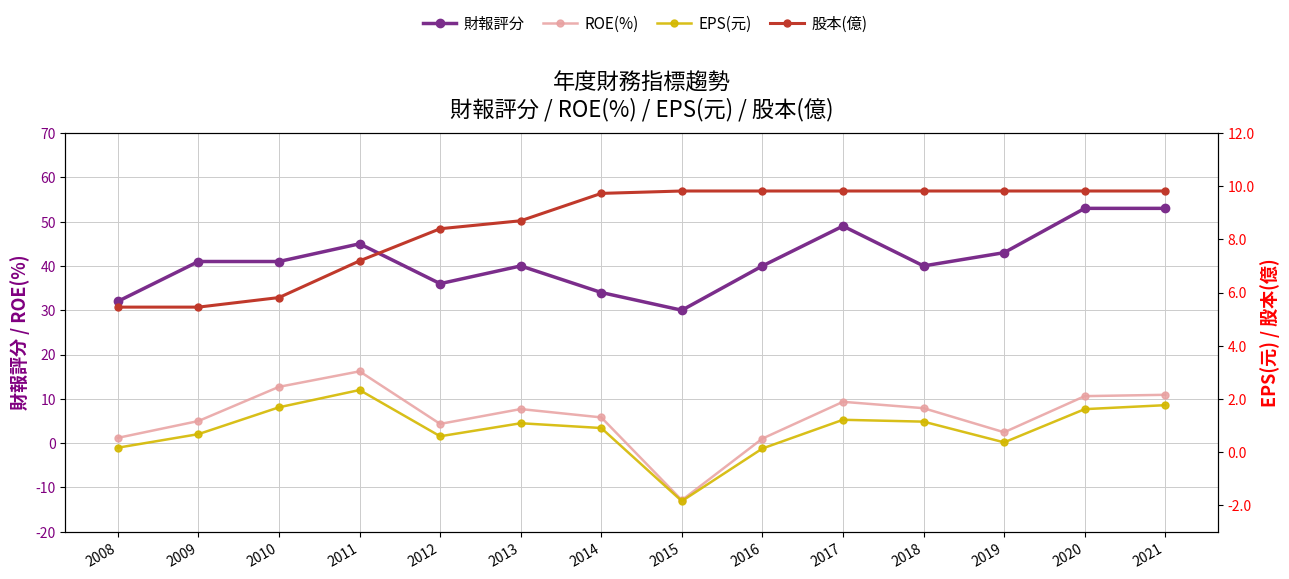

Which category has the highest value across all series?

2020